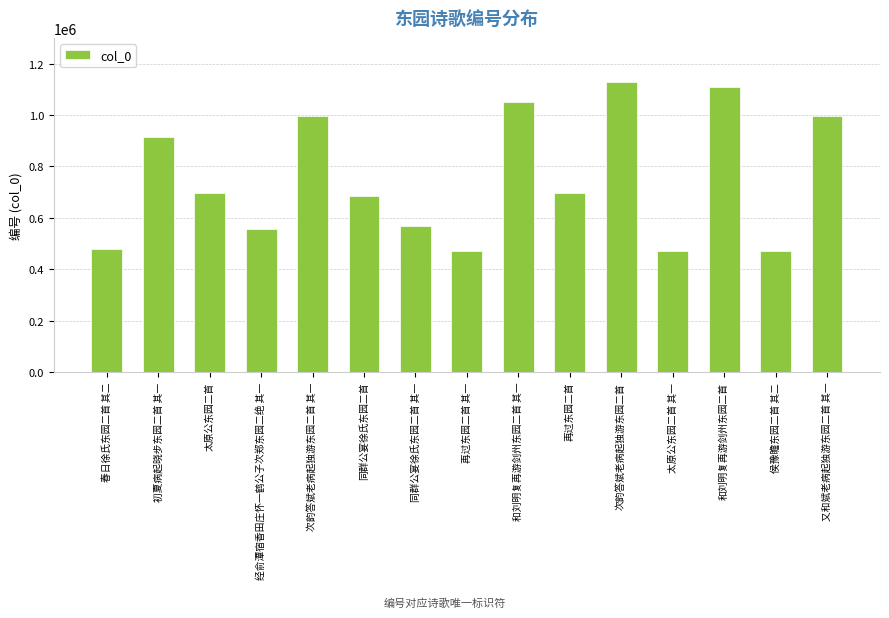

What is the sum of the values at 次韵答斌老病起独游东园二首 其一 and 再过东园二首?

1695227